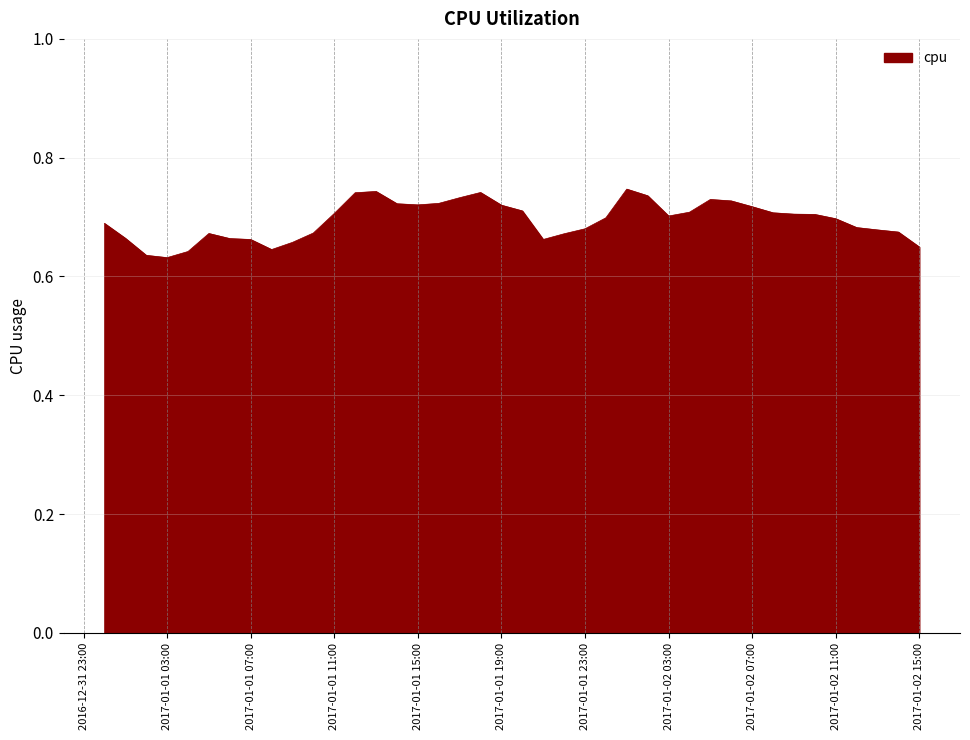

True or false: the data shows 1.0 at 2017-01-02 15:00.

False